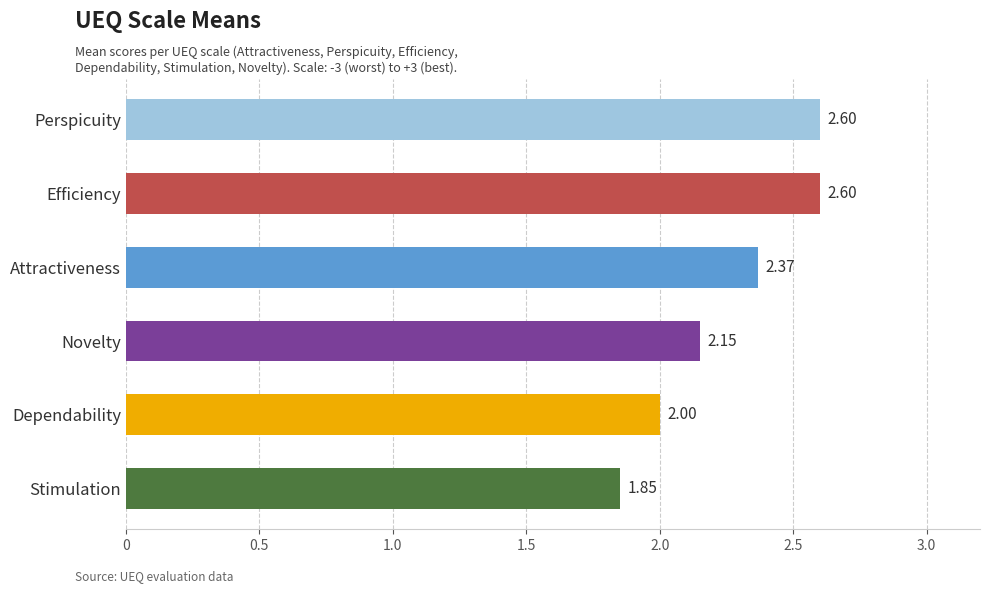

What is the average value?

2.3